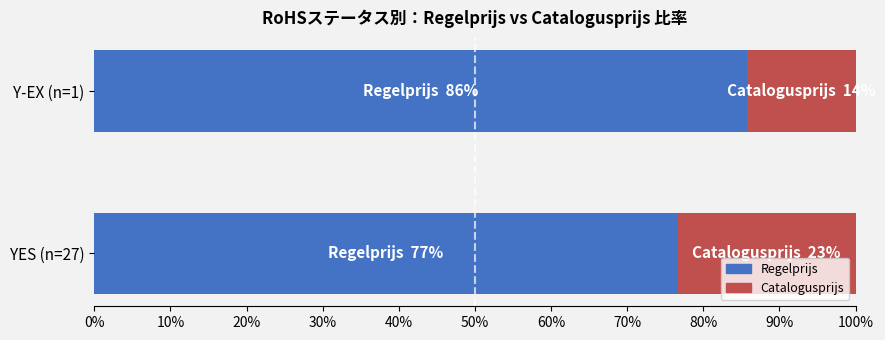

What is the sum of all Regelprijs values?

162.3